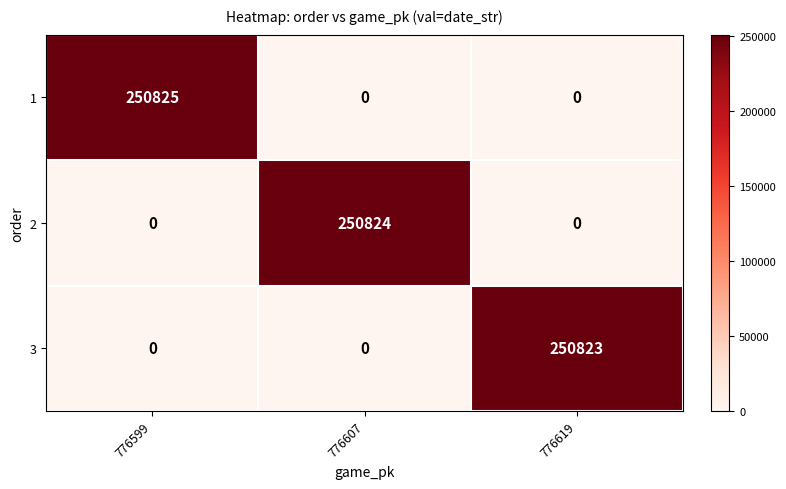

Is it true that 1 equals 250825 at 776599?

True